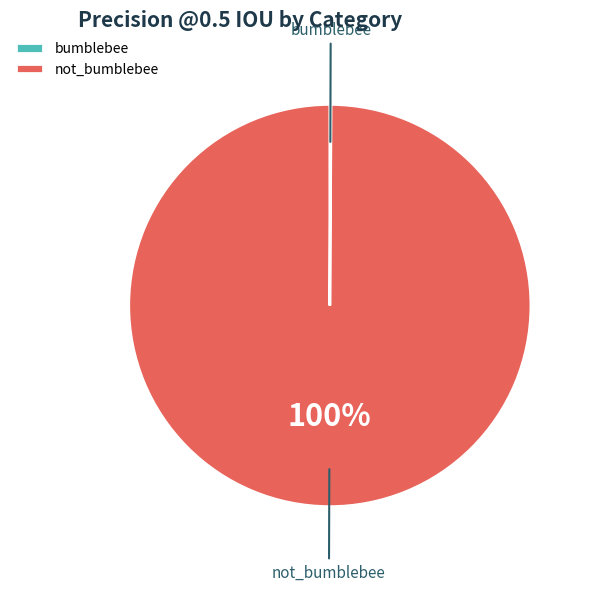

To the nearest percent, what is the average slice percentage?

50%